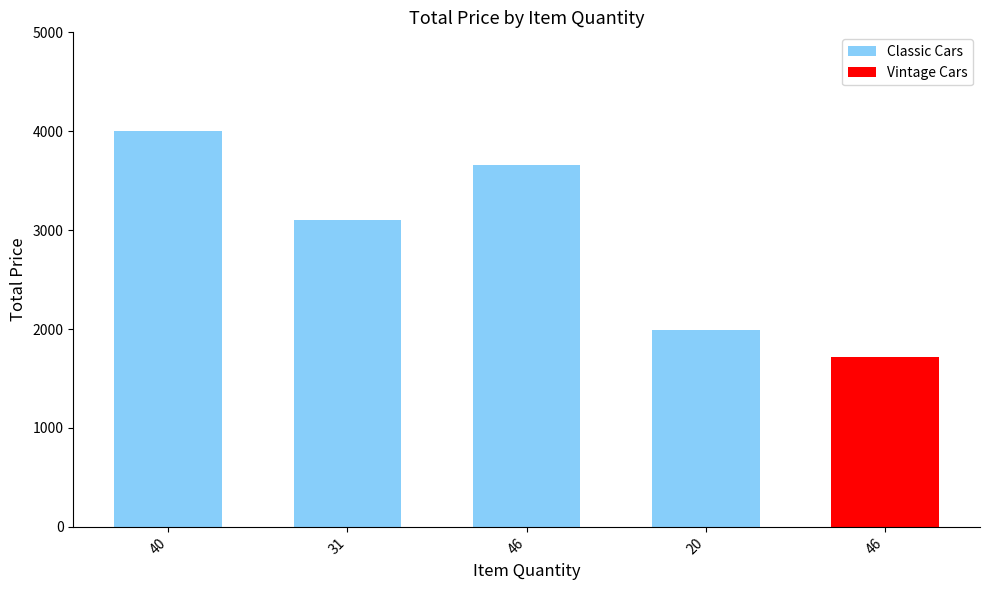

At which label is the value closest to 2858?

31